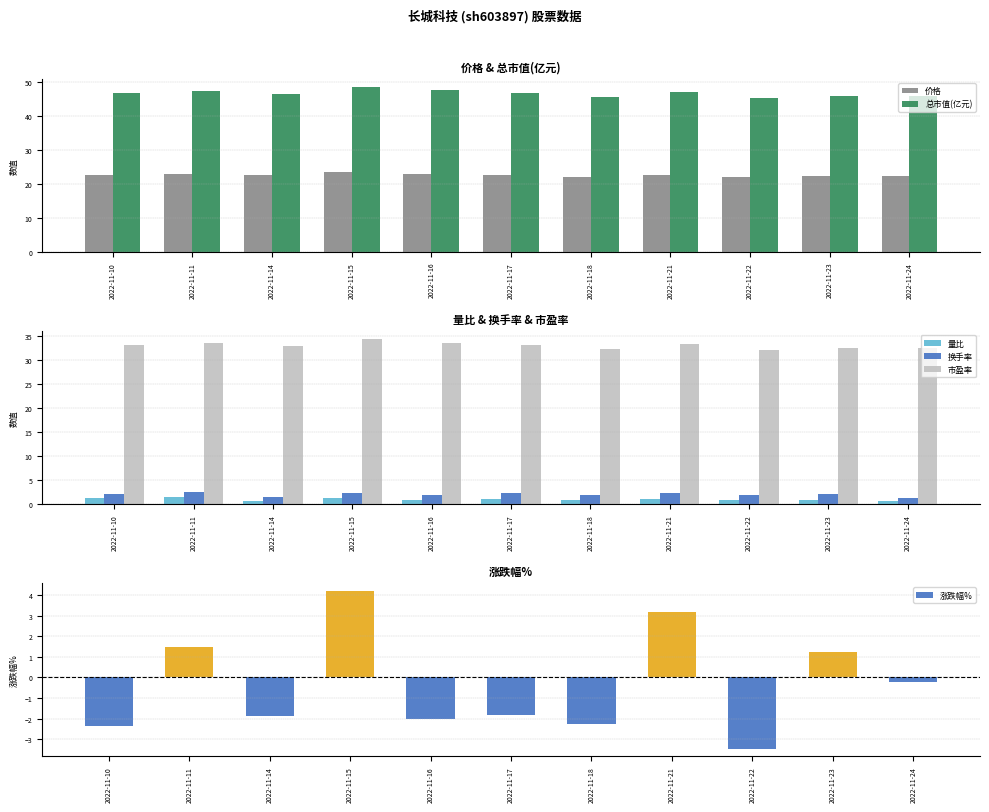

Which category has the lowest value in the 换手率 series?

2022-11-24